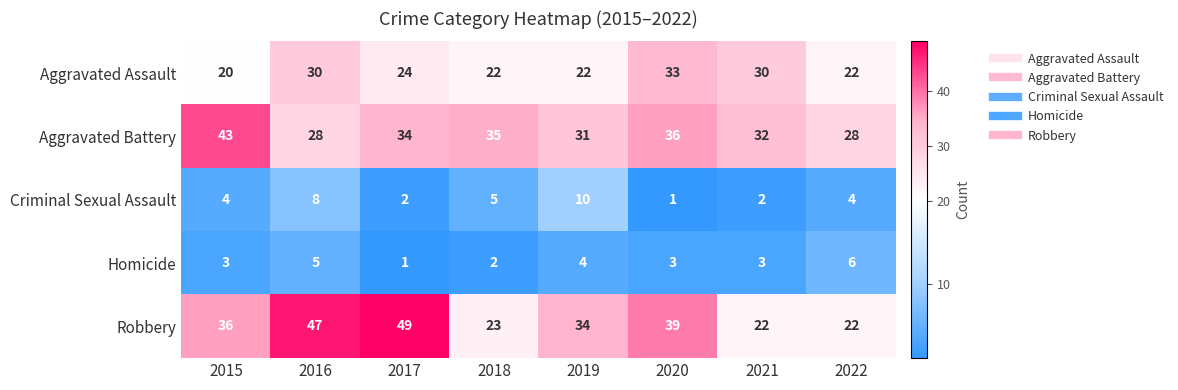

Count the number of data series in this chart.

5